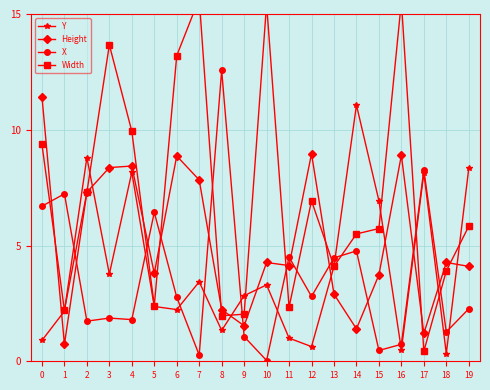

At which category does Height reach its first local peak?

4